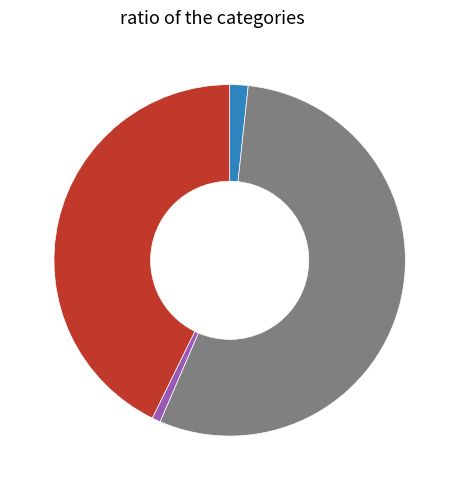

Is there a majority slice in this chart?

Yes